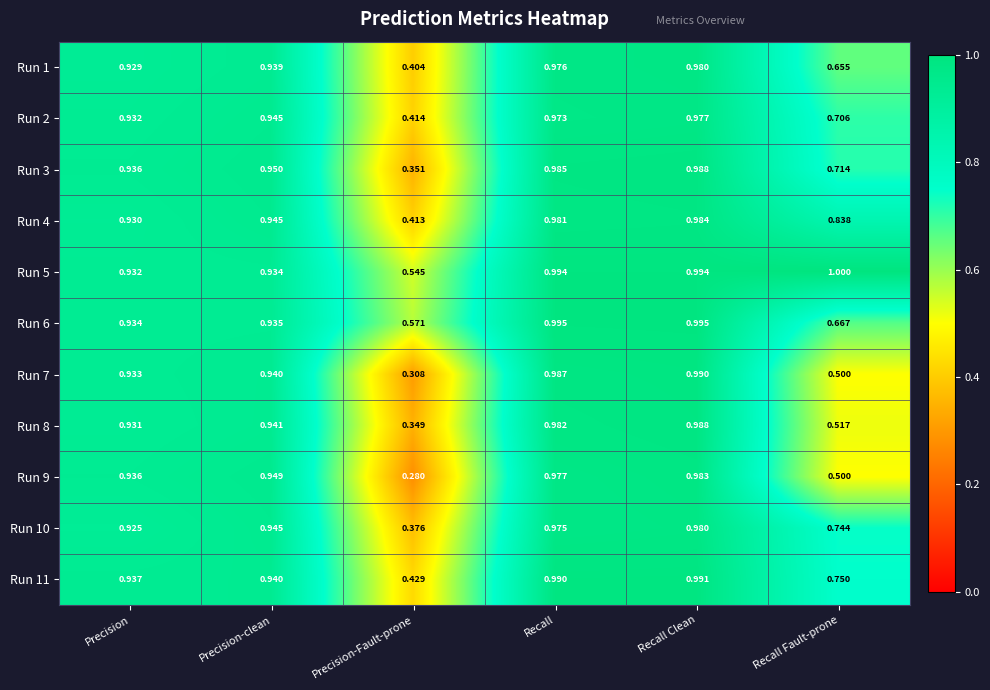

Where is Run 11 nearest to the value 0?

Precision-Fault-prone